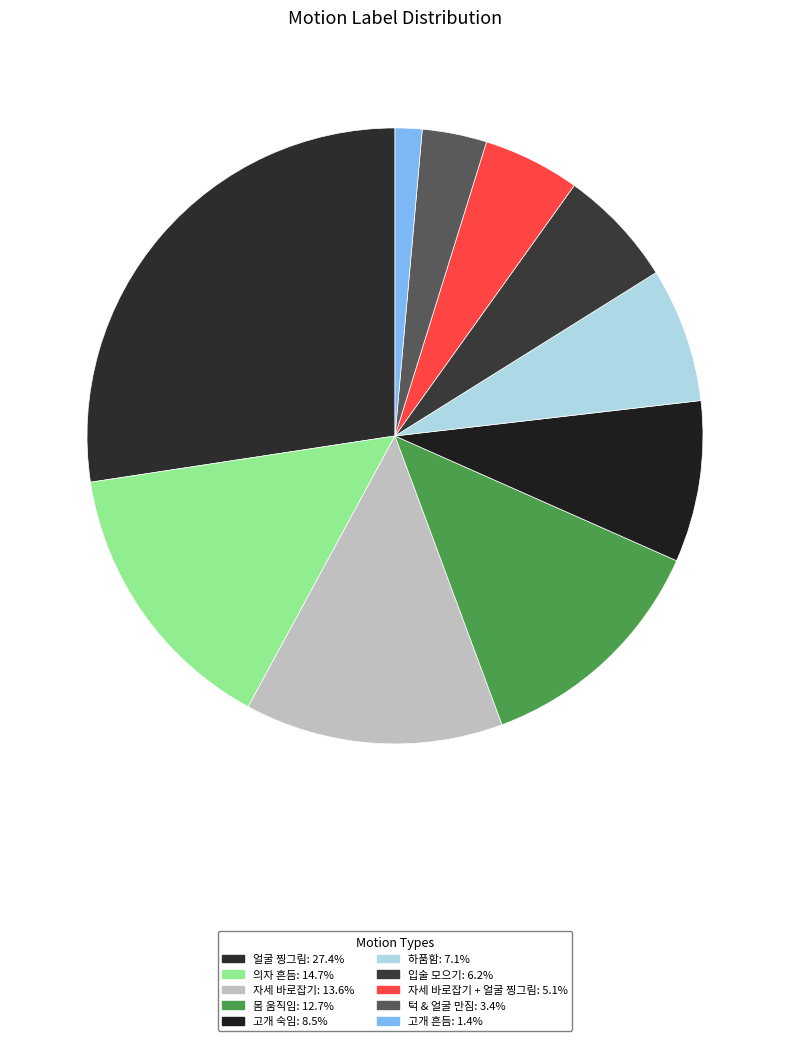

To the nearest percent, what is the average slice percentage?

10%